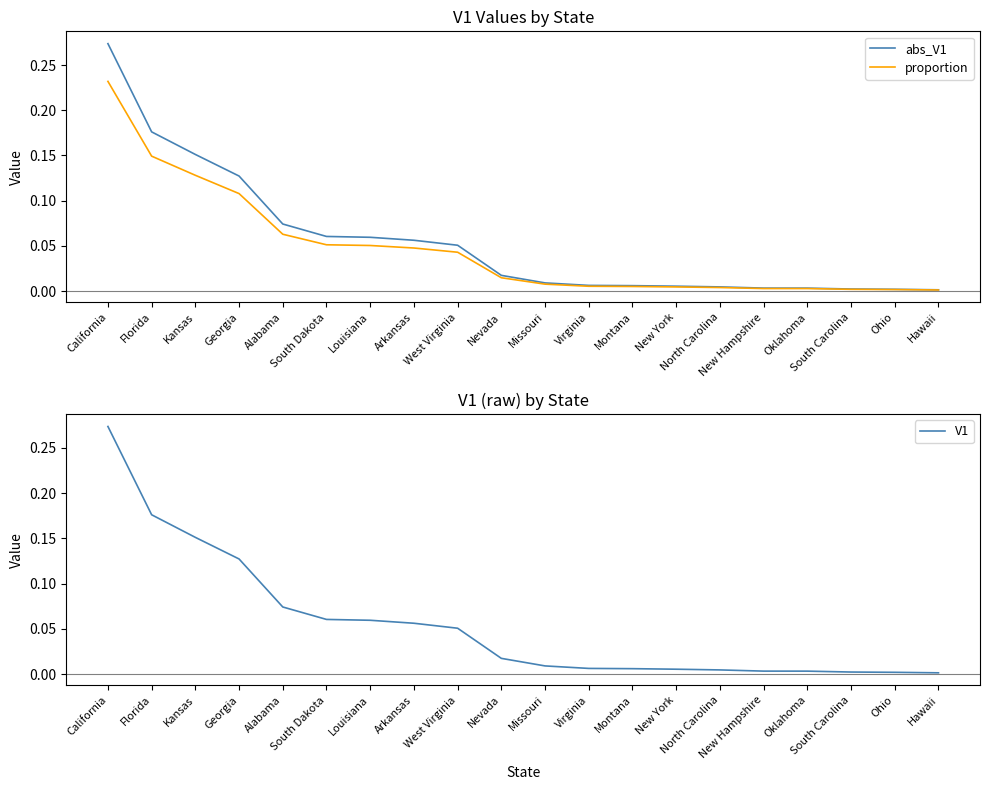

The value of V1 at New Hampshire is 0.0. True or false?

False